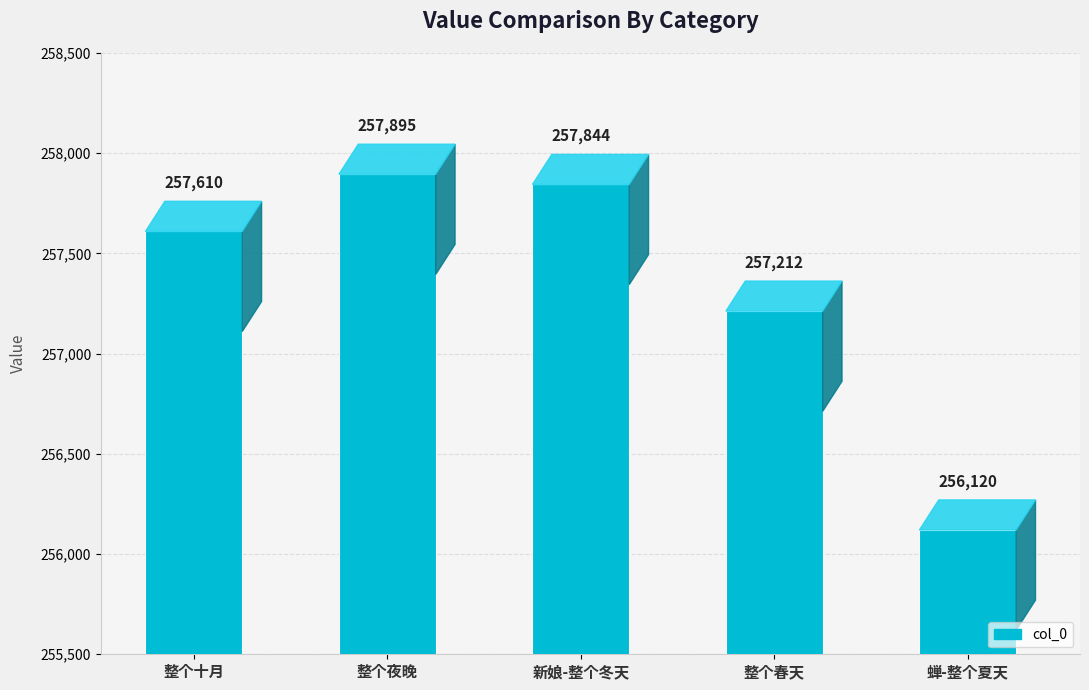

What is the approximate value at 整个十月, to the nearest 50?

257600